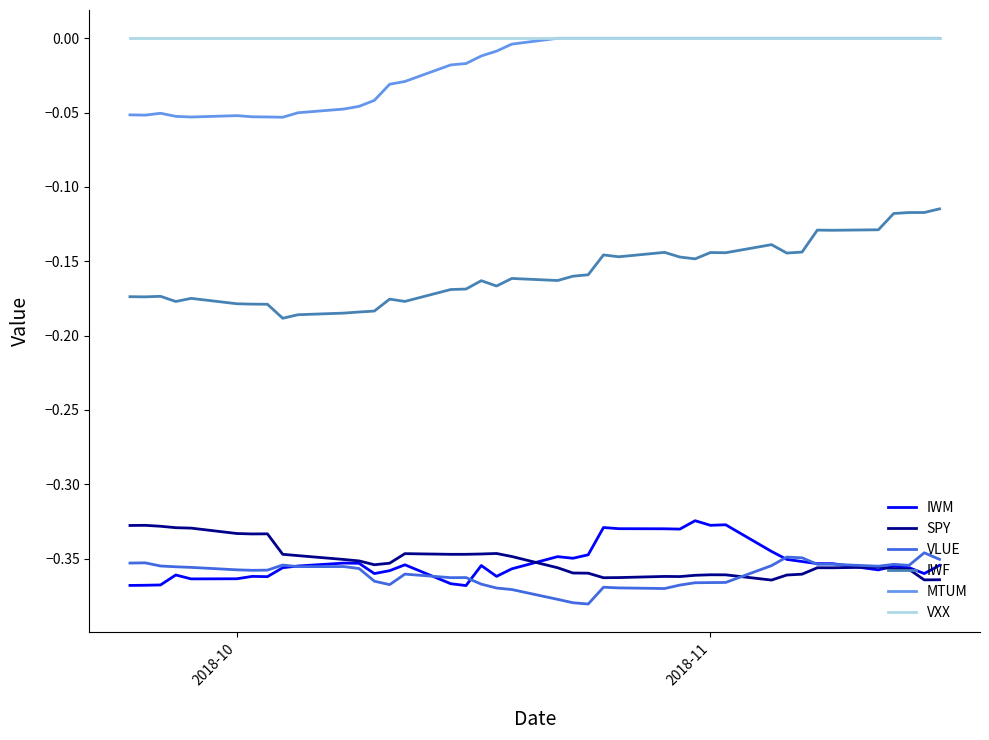

Which series has the widest spread of values?

IWF